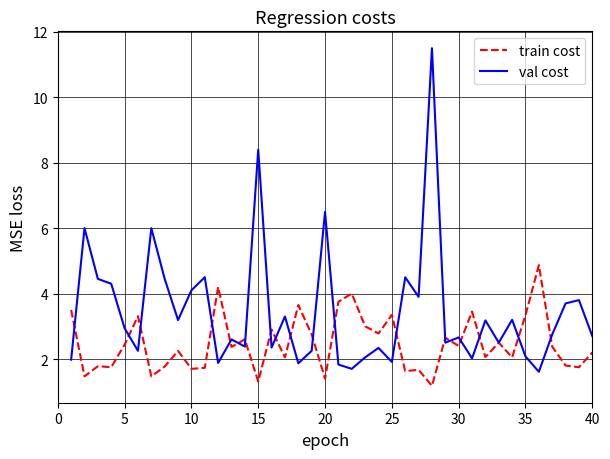

List the series in order of their peak value, highest first.

val cost, train cost